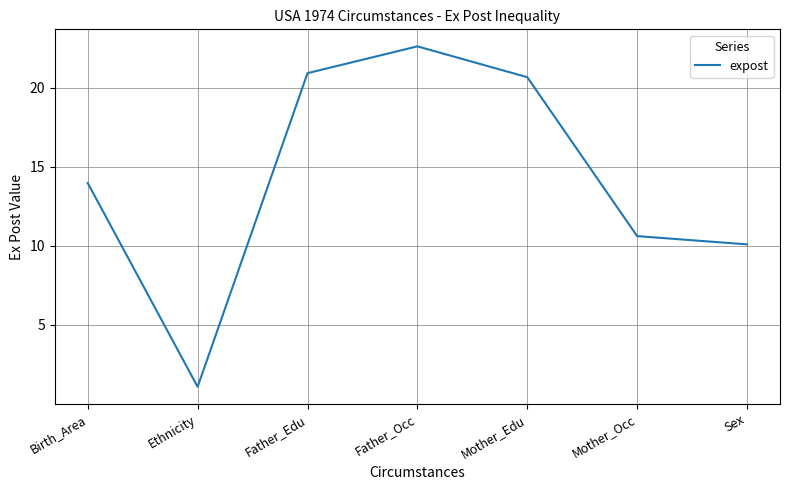

Reading right to left, what are all the values shown in this chart?

Sex=10.1	Mother_Occ=10.6	Mother_Edu=20.7	Father_Occ=22.6	Father_Edu=20.9	Ethnicity=1.1	Birth_Area=14.0